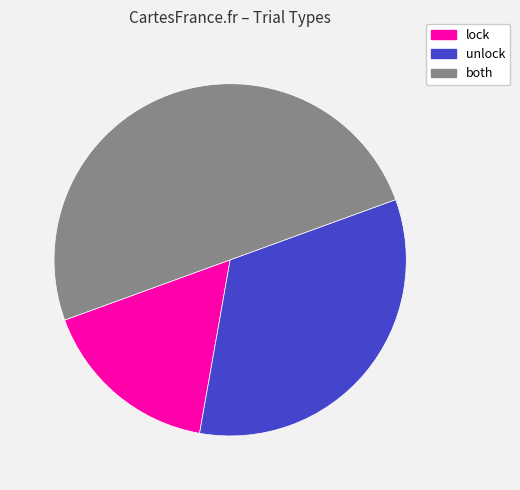

To the nearest percent, what is the combined percentage of unlock and both?

83%